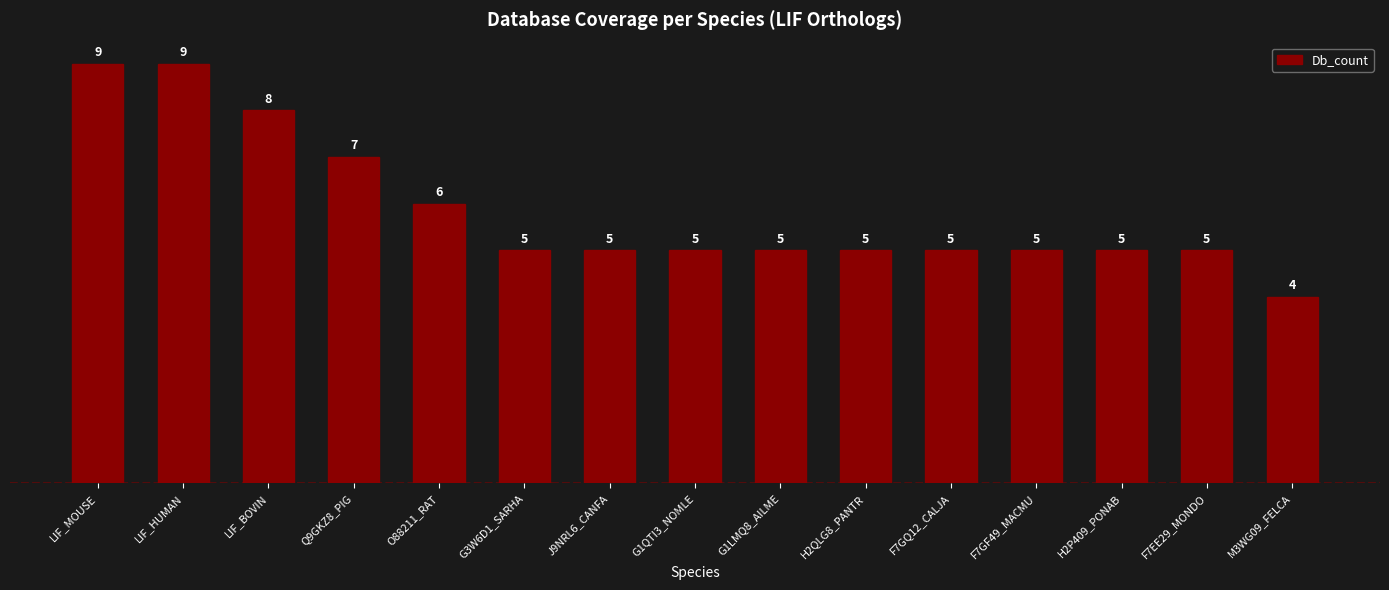

Read the value at O88211_RAT.

6